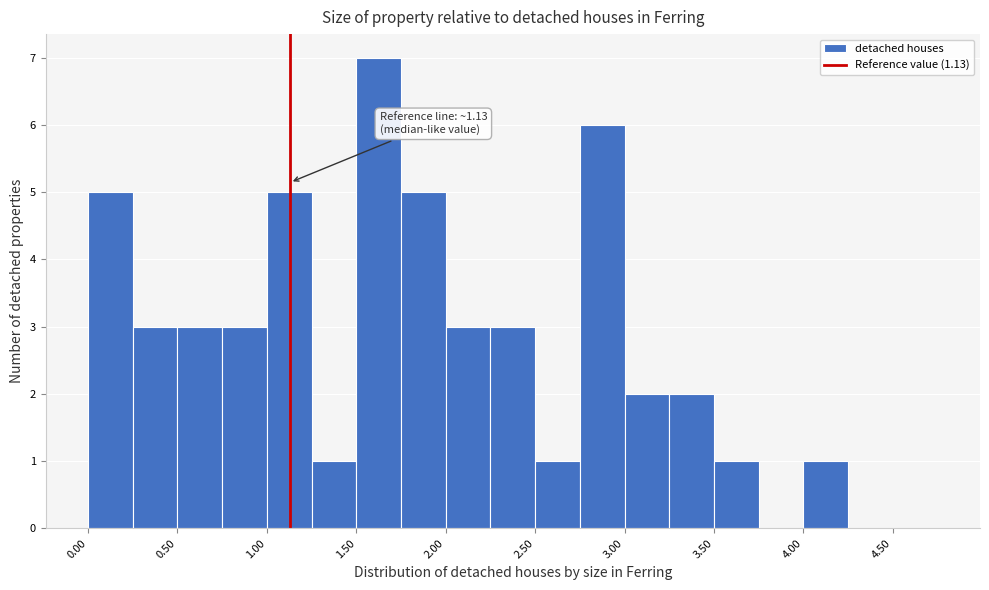

Over which range of the x-axis is the bar tallest?

1.50 to 1.75